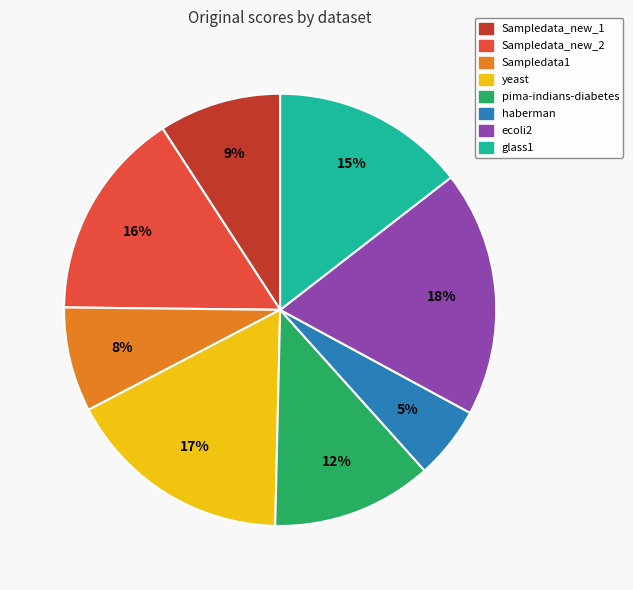

What percentage is the glass1 slice, to the nearest percent?

15%